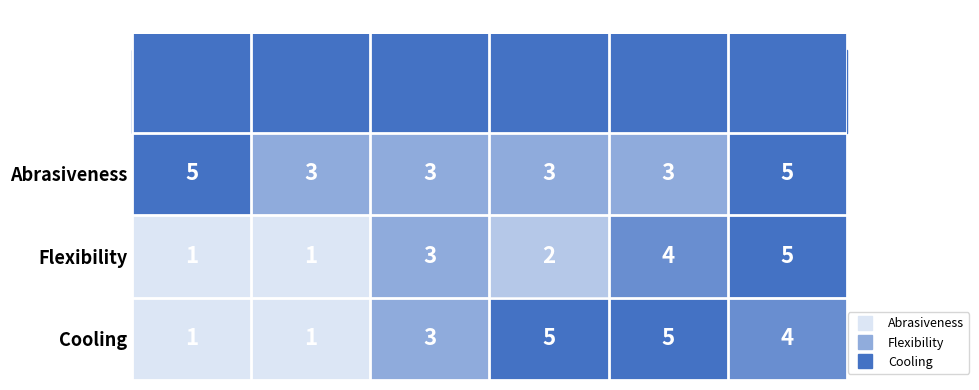

What is the difference between the second highest and second lowest values in the Flexibility series?

3